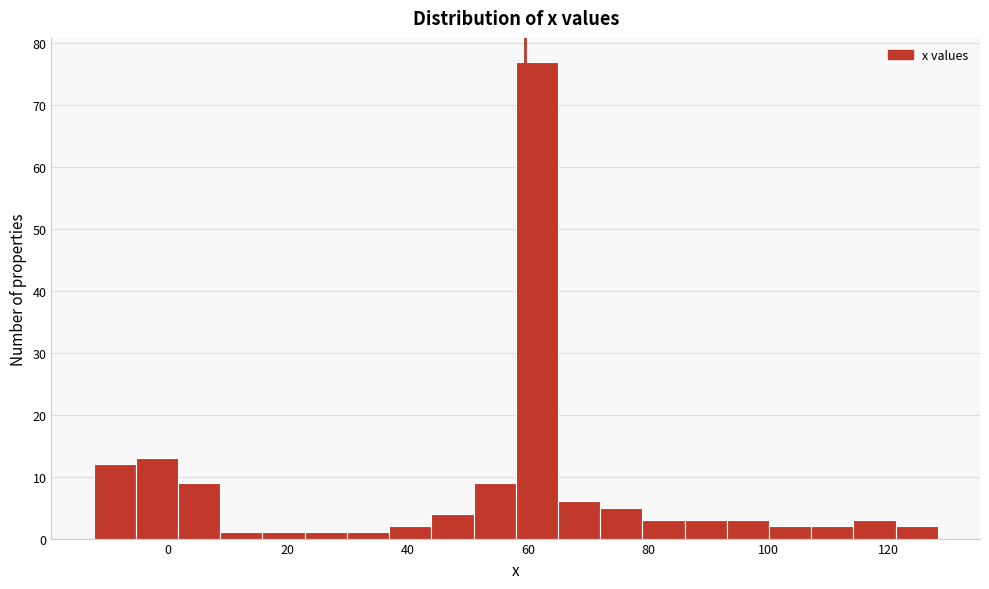

Around what value on the x-axis is the tallest bar? Give the approximate position of its centre, as read against the axis.

62